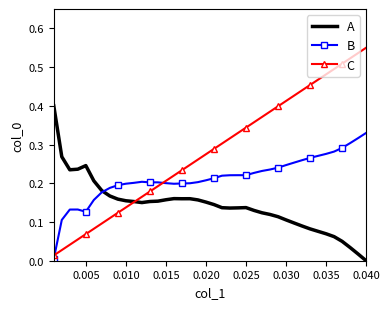

List the series in order of their peak value, highest first.

C, A, B